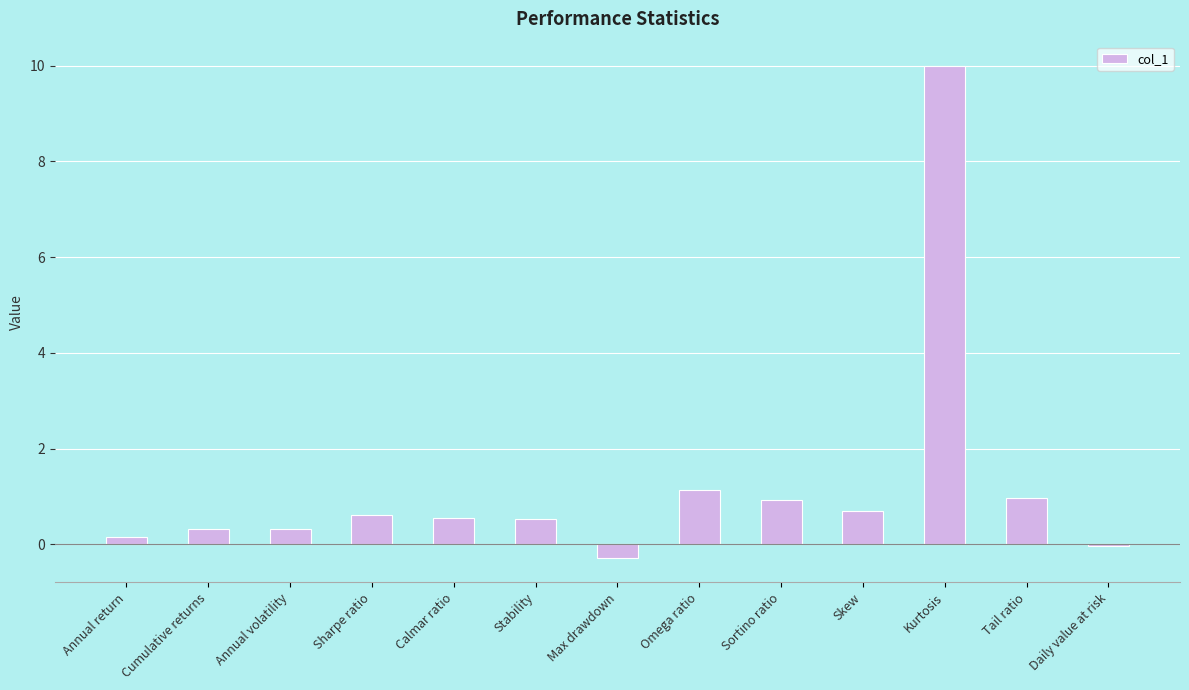

The chart shows a value of 0.9 at Sortino ratio. True or false?

True